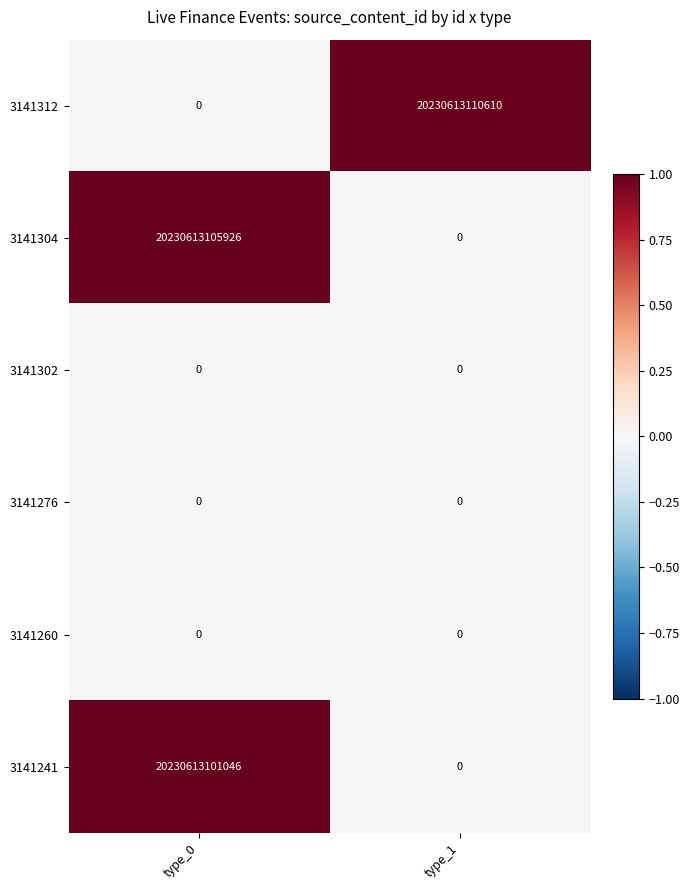

At how many categories does at least one series exceed 0?

2